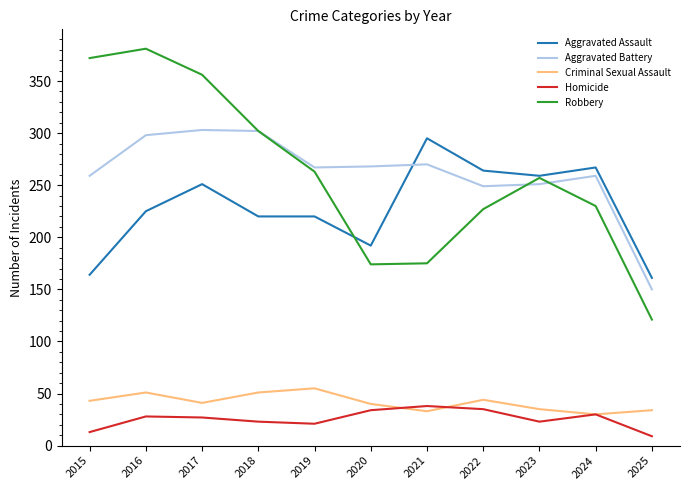

What is the sum of the Homicide values at 2017 and 2022?

62